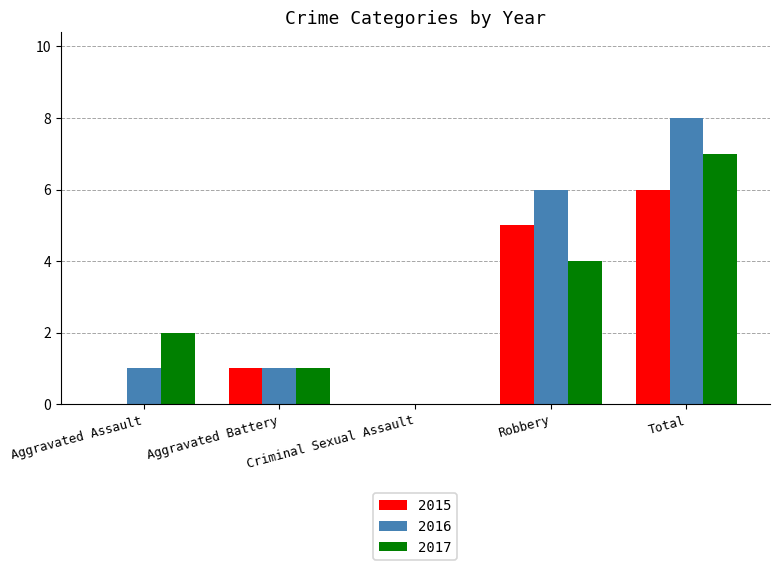

Which series has the largest total across all categories?

2016